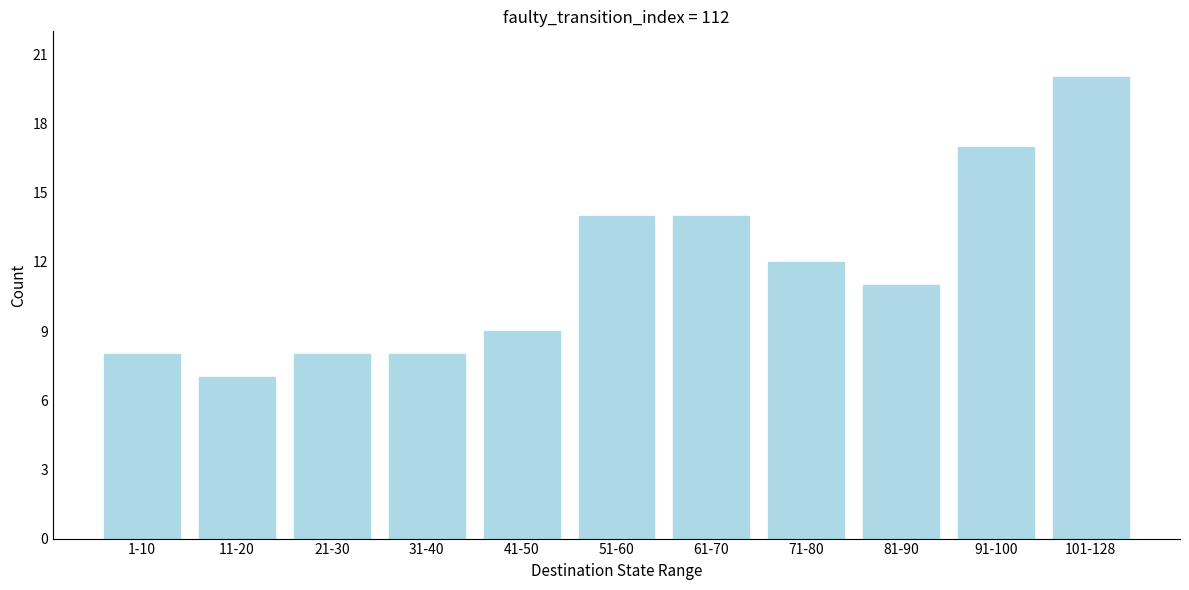

Reading left to right, extract all data points from this chart.

1-10=8	11-20=7	21-30=8	31-40=8	41-50=9	51-60=14	61-70=14	71-80=12	81-90=11	91-100=17	101-128=20